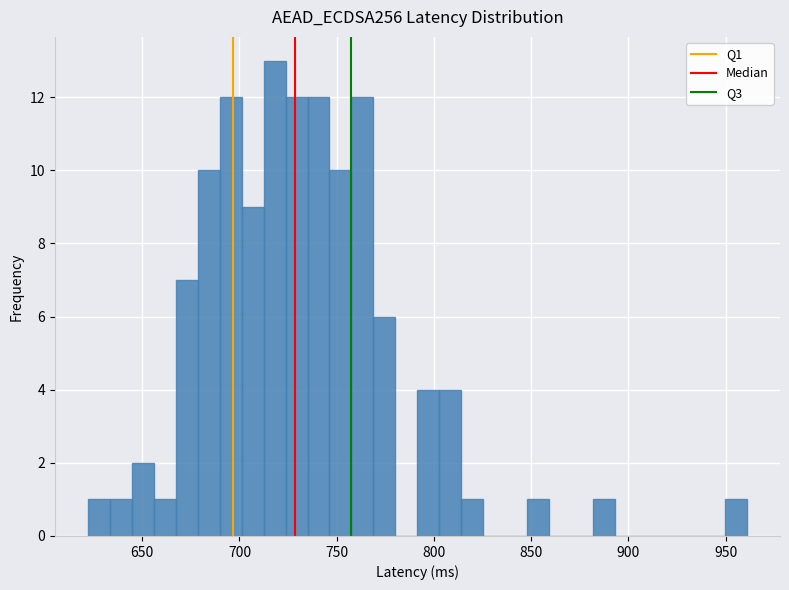

Around what value on the x-axis is the tallest bar? Give the approximate position of its centre, as read against the axis.

720